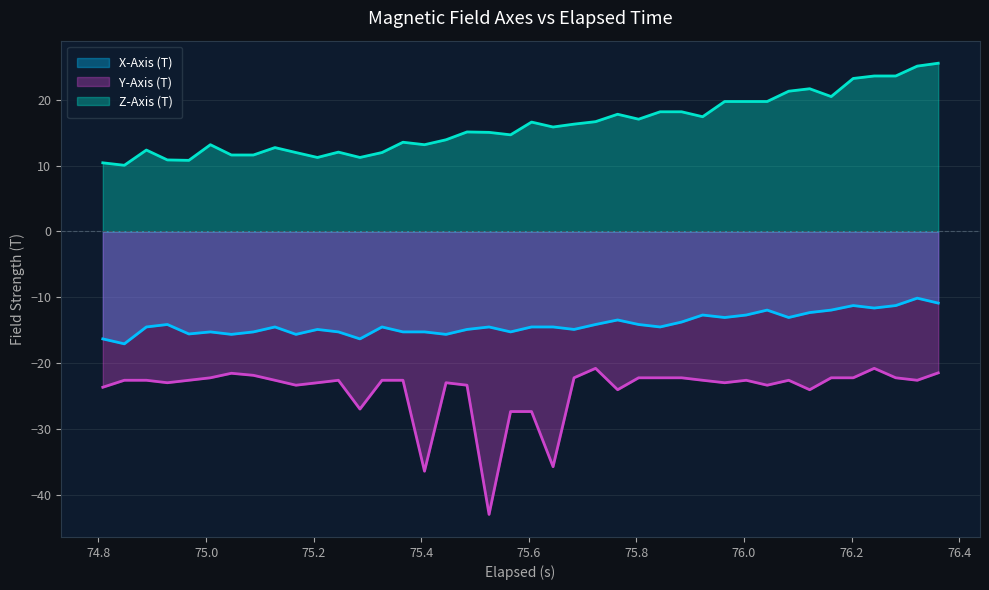

What is the smallest value displayed?

-43.0